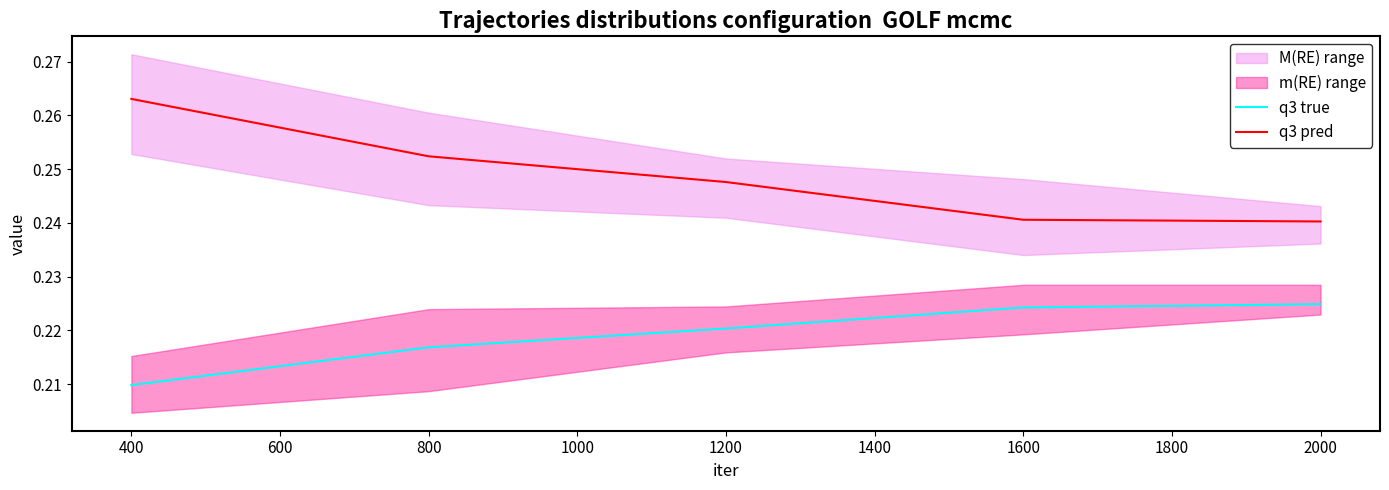

What is the sum of all q3 true values?

1.1